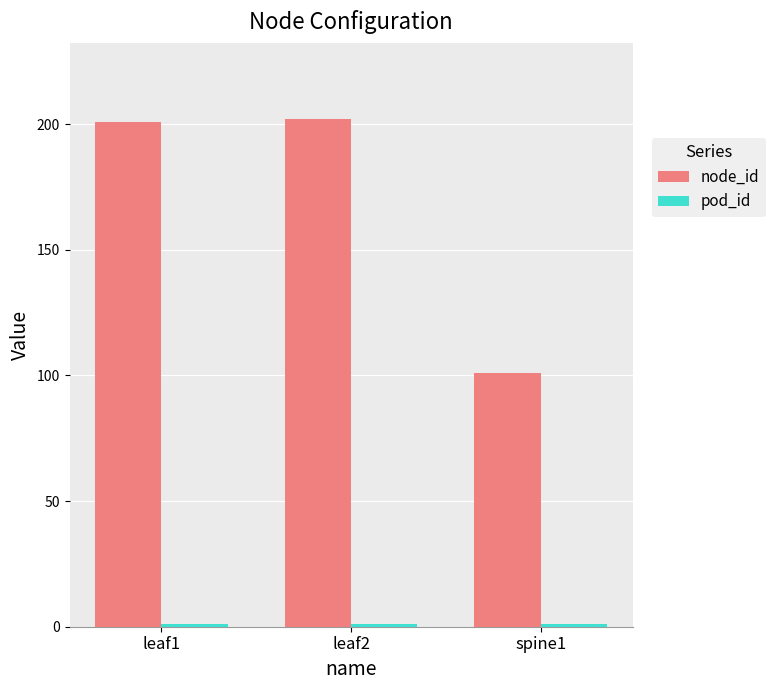

Which series has the largest range (max minus min)?

node_id